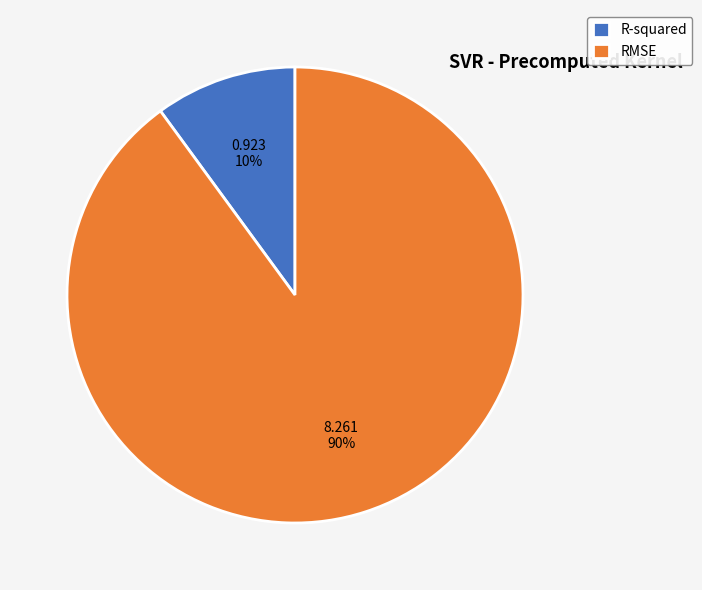

Is the sum of RMSE and R-squared greater than half?

Yes